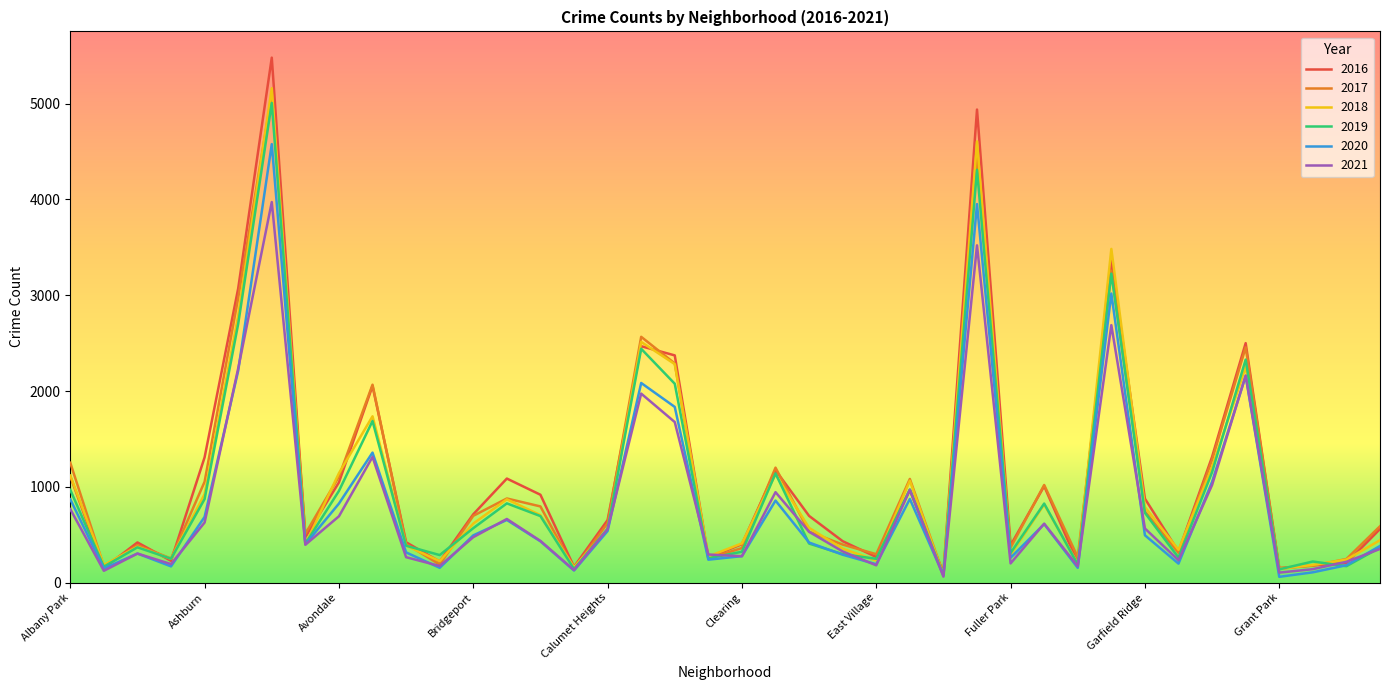

Which series has the largest range (max minus min)?

2016